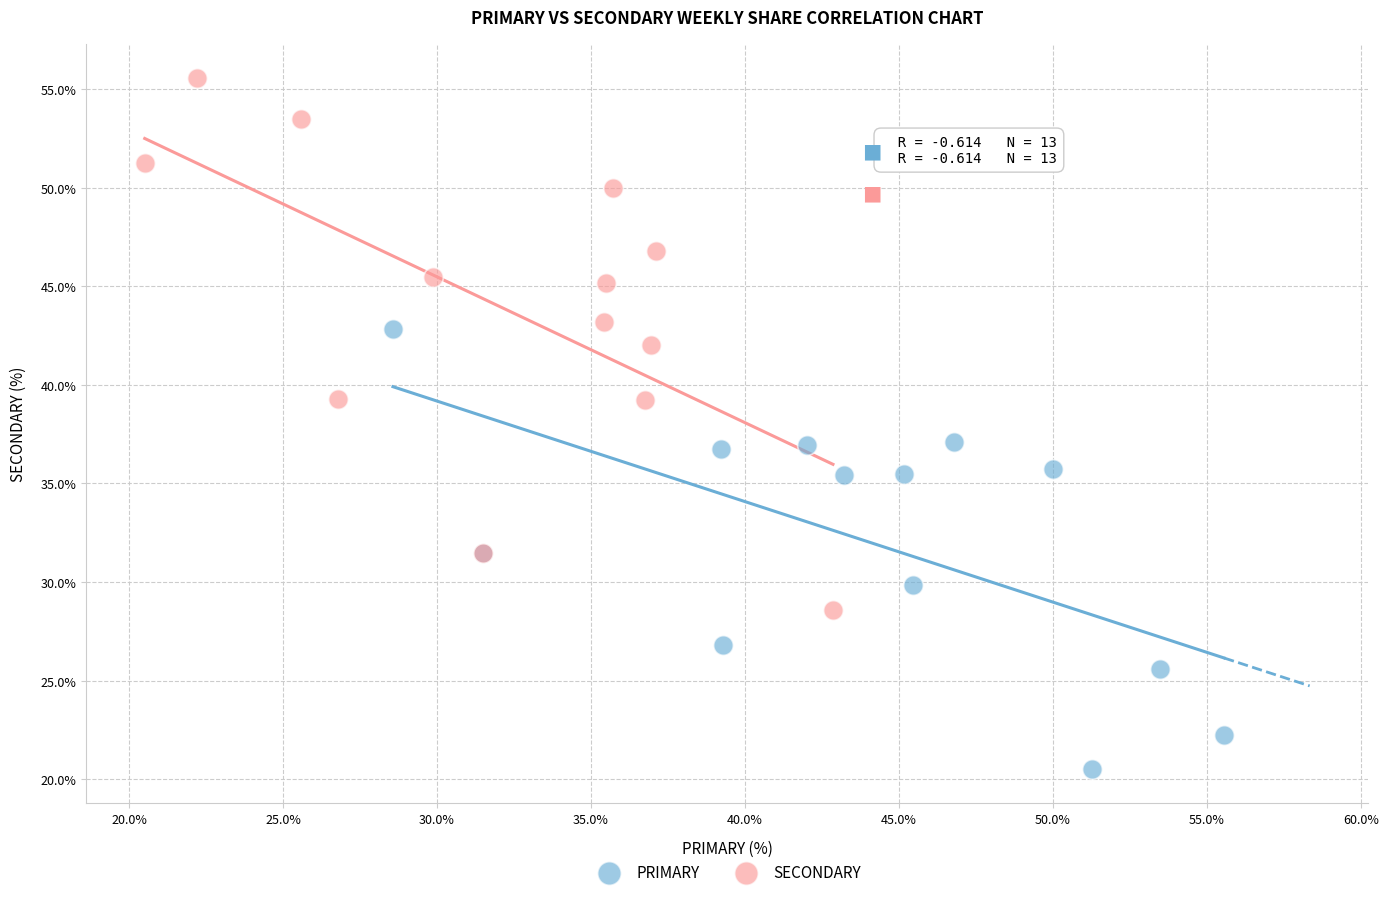

Which series reaches the maximum Y coordinate?

SECONDARY